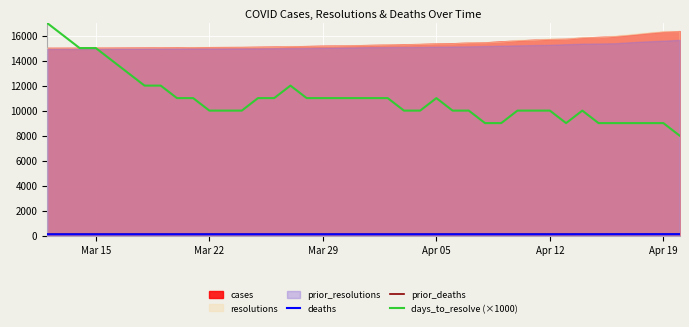

True or false: deaths and days_to_resolve (×1000) cross at least once.

False